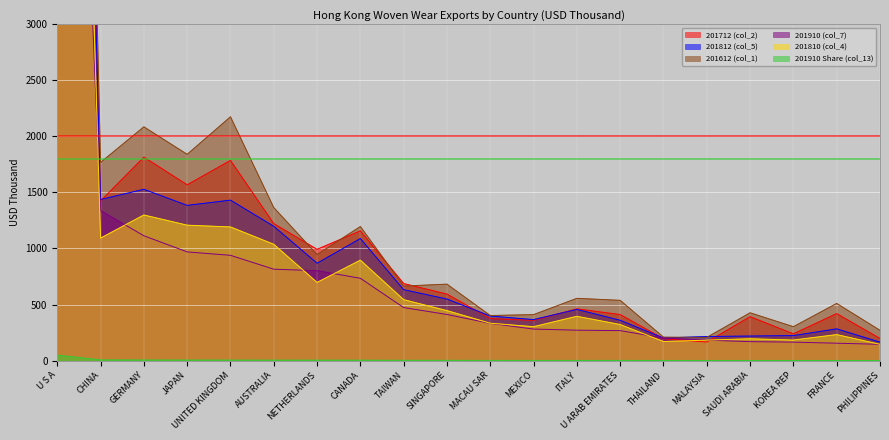

What is the sum of all 201712 (col_2) values?

32100.3